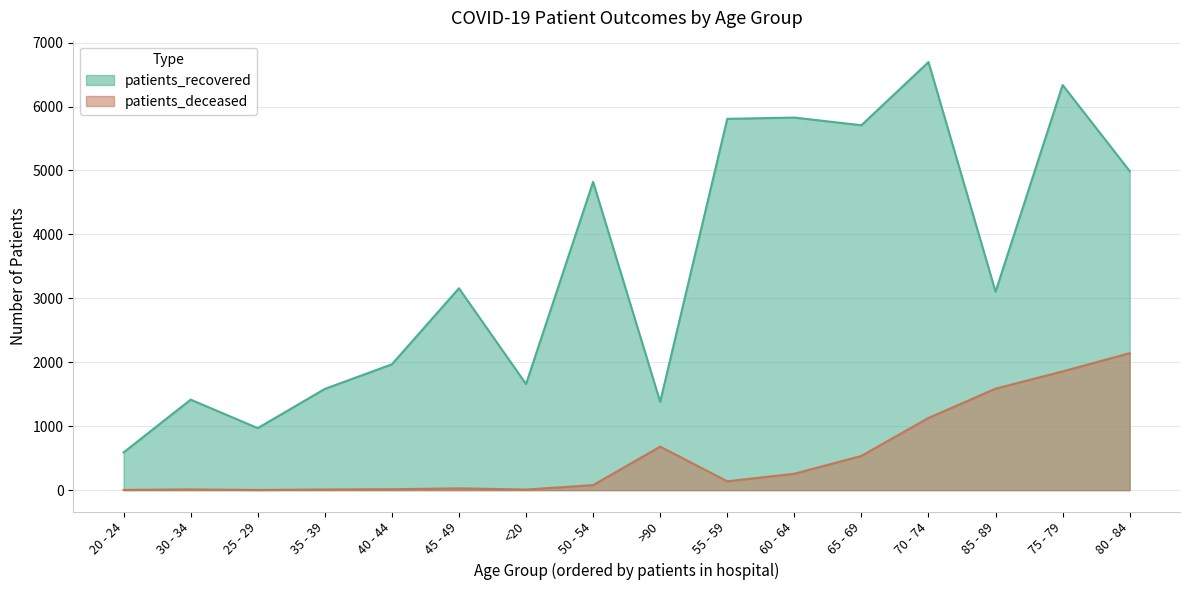

True or false: patients_deceased and patients_recovered cross at least once.

False